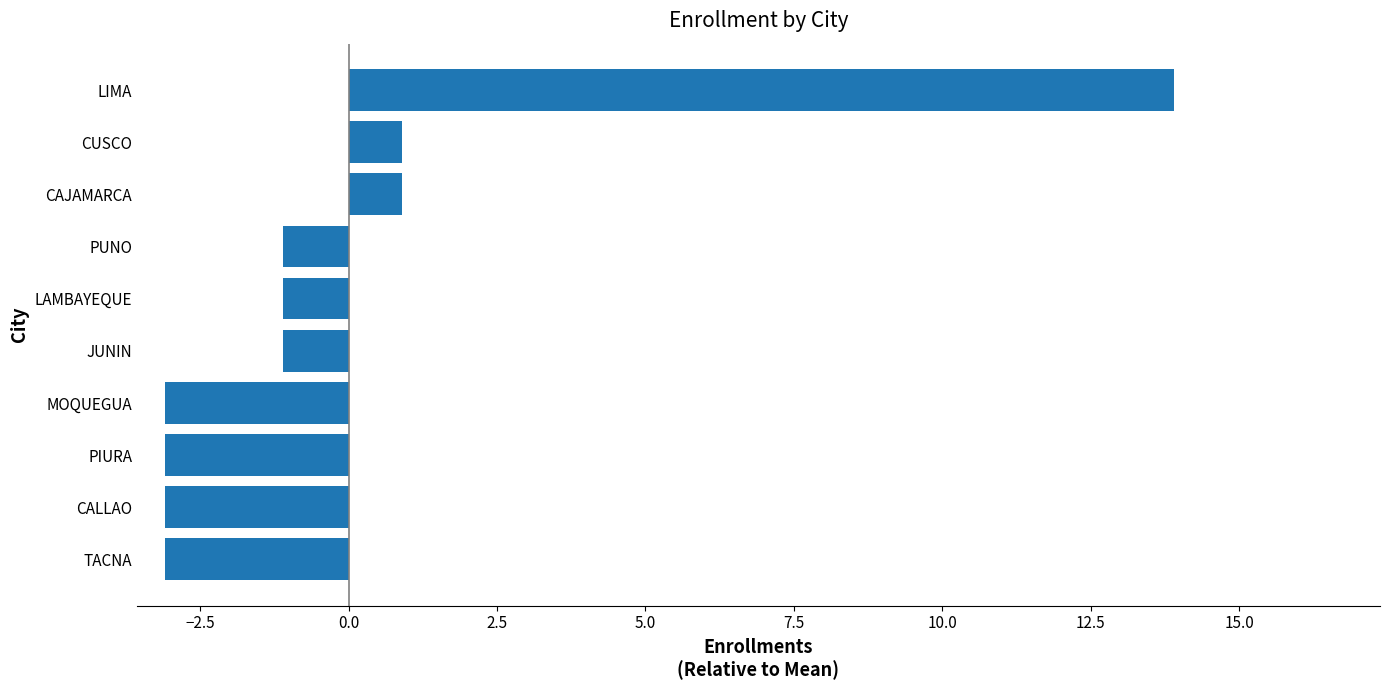

The chart shows a value of 0.9 at CUSCO. True or false?

True